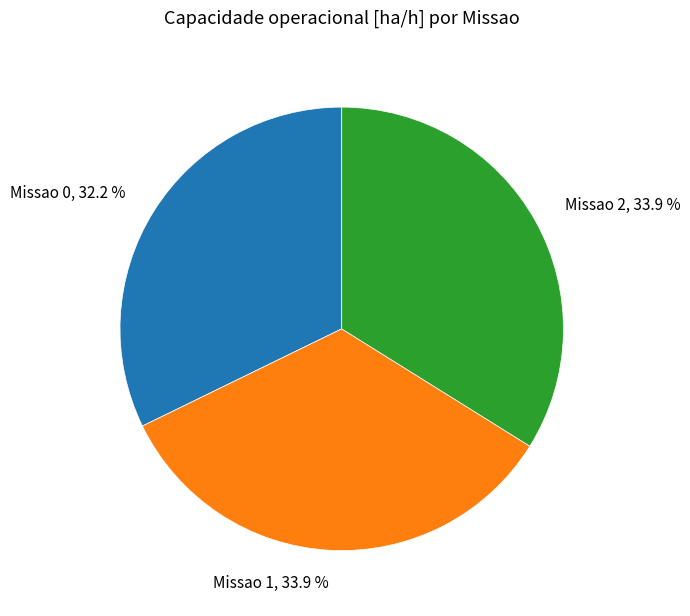

To the nearest percent, what percentage of the pie is Missao 2?

34%